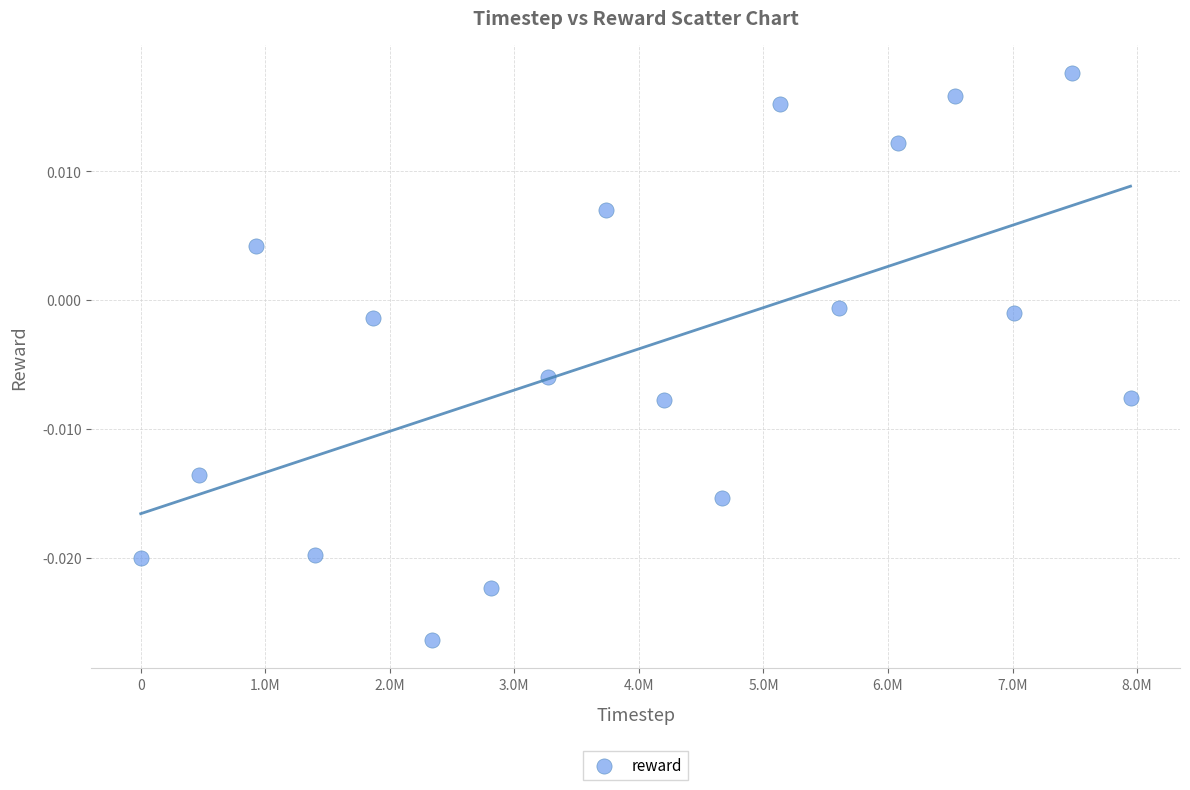

What is the range of X values (max minus min)?

7946795.0